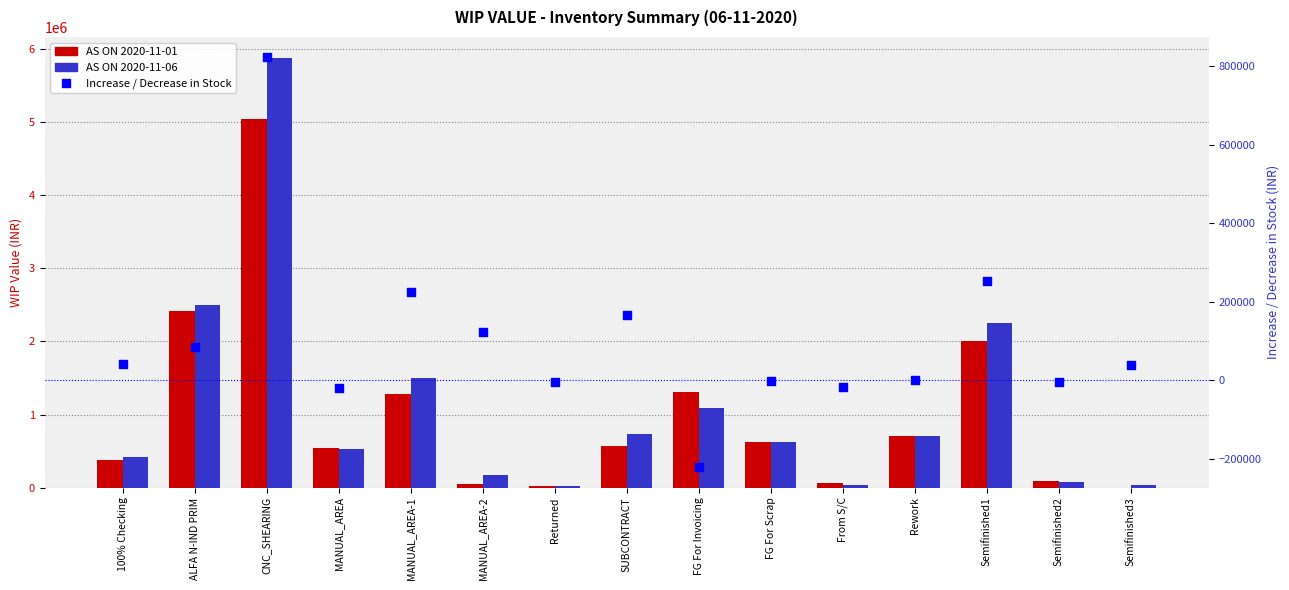

Which series contains the lowest Y value?

Increase / Decrease in Stock